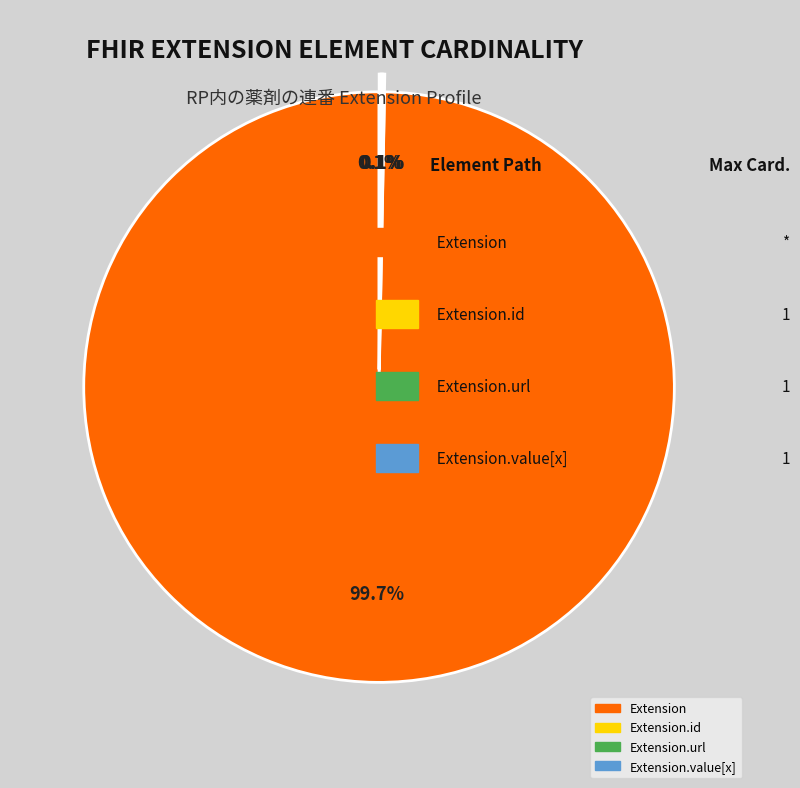

Is there a majority slice in this chart?

Yes